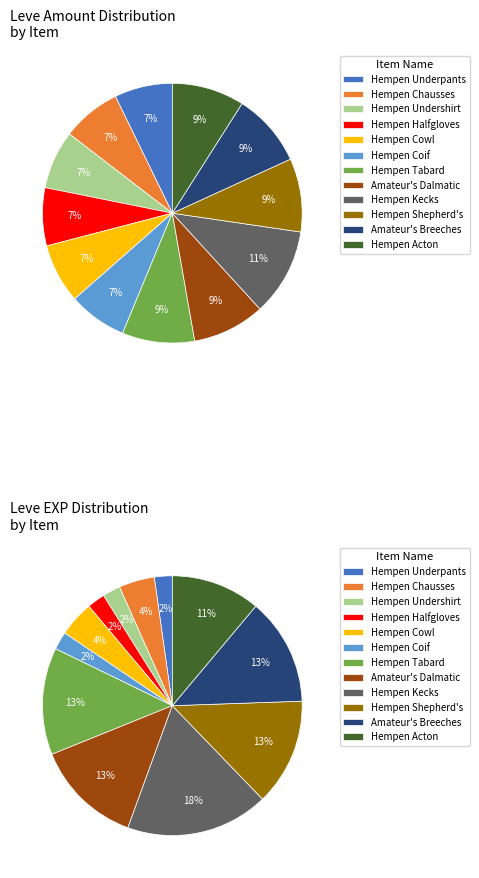

Is there a majority slice in this chart?

No